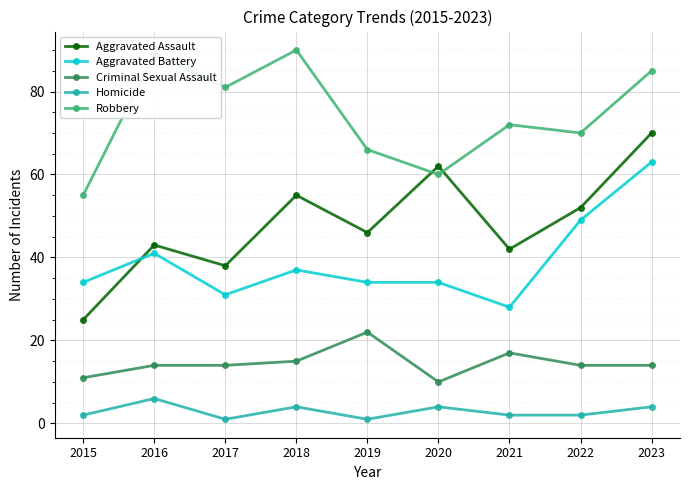

What is the maximum value for Homicide?

6